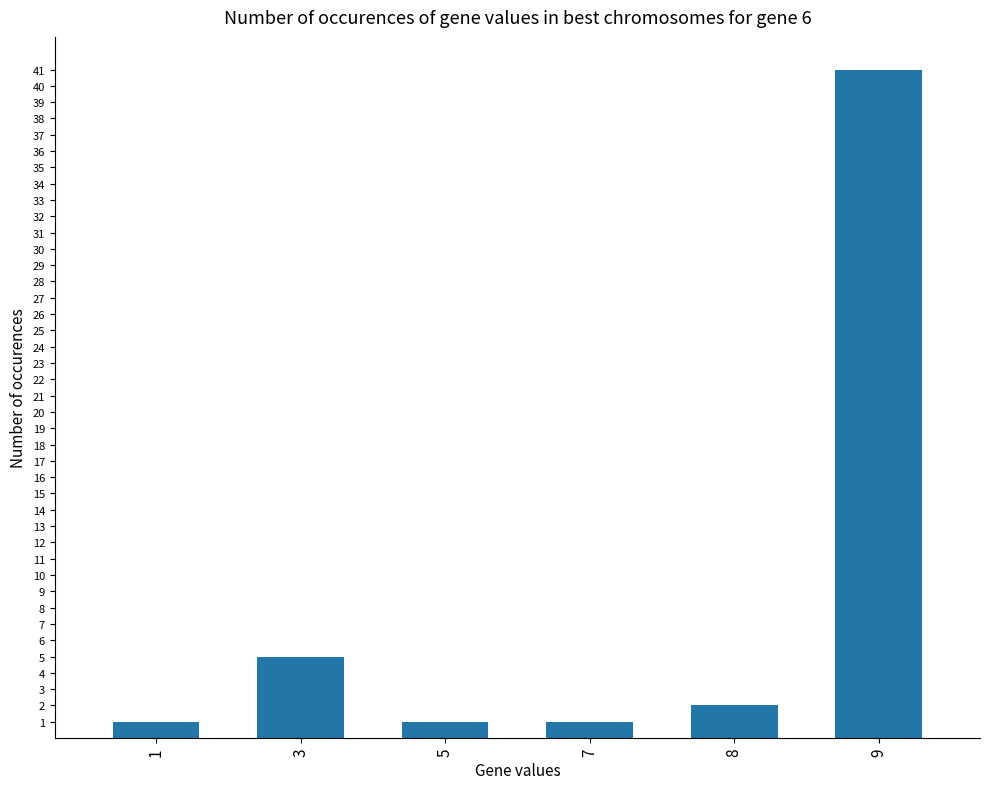

Reading left to right, transcribe all the data shown in this chart.

1	5	1	1	2	41